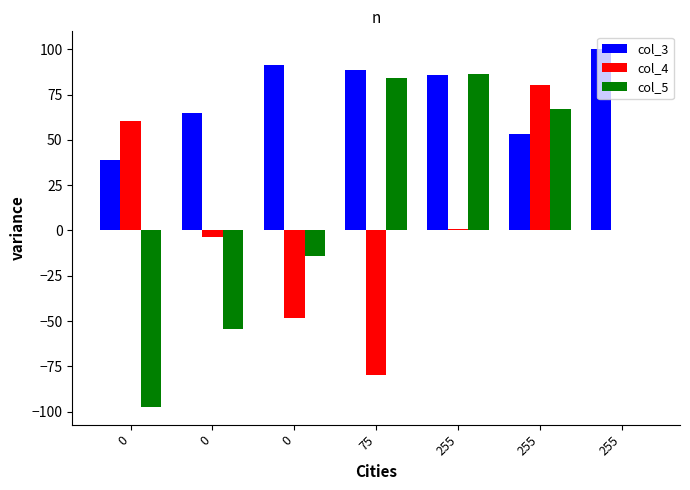

List the labels in order of col_3 value, largest first.

255, 0, 75, 255, 0, 255, 0